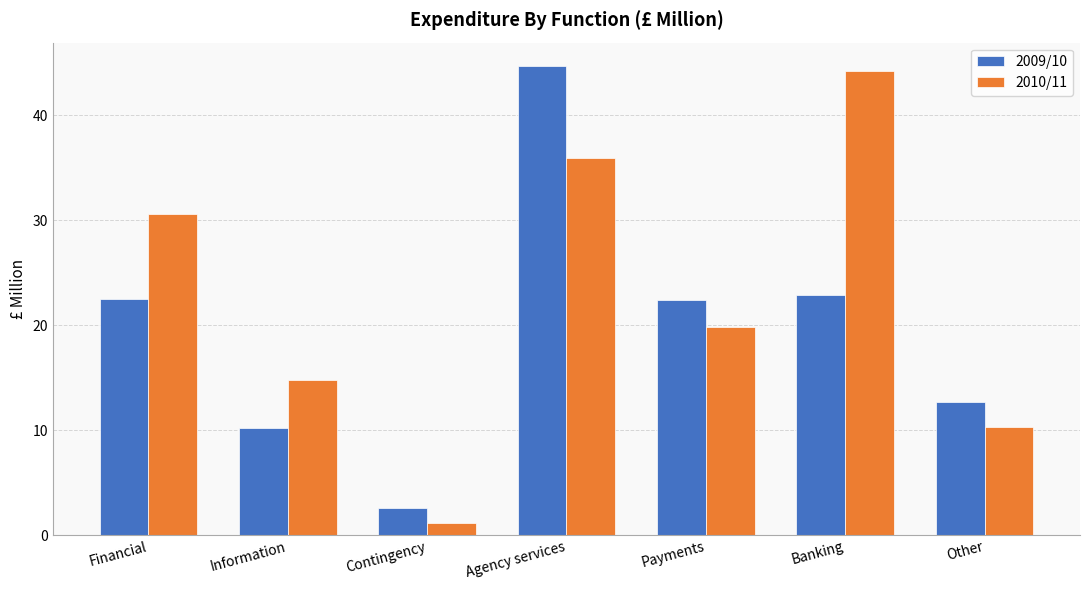

Rank the series at Payments from highest to lowest value.

2009/10, 2010/11